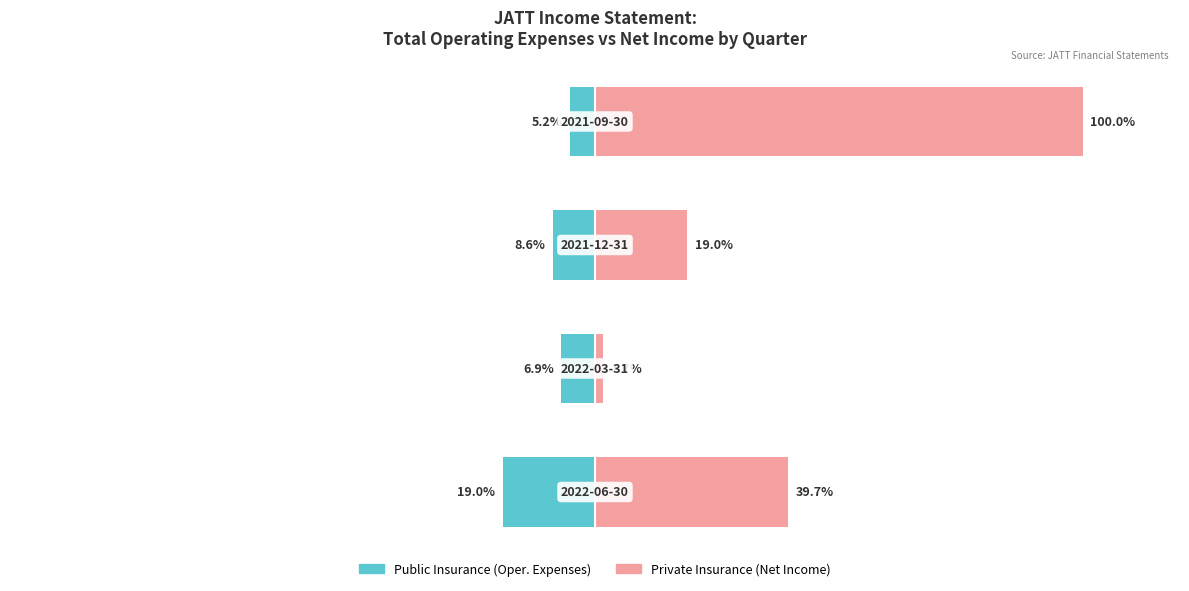

What is the difference between the highest and lowest values at 2?

27.6